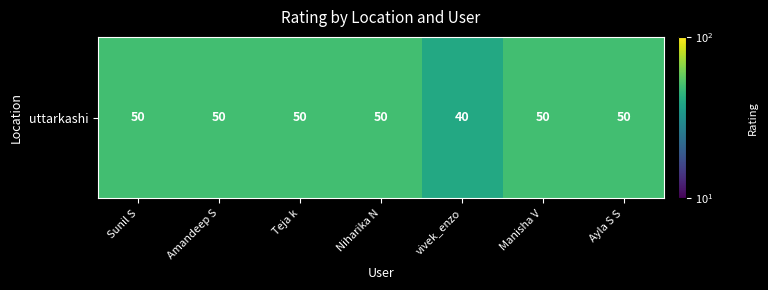

Rank the categories by value from lowest to highest.

vivek_enzo, Sunil S, Amandeep S, Teja k, Niharika N, Manisha V, Ayla S S